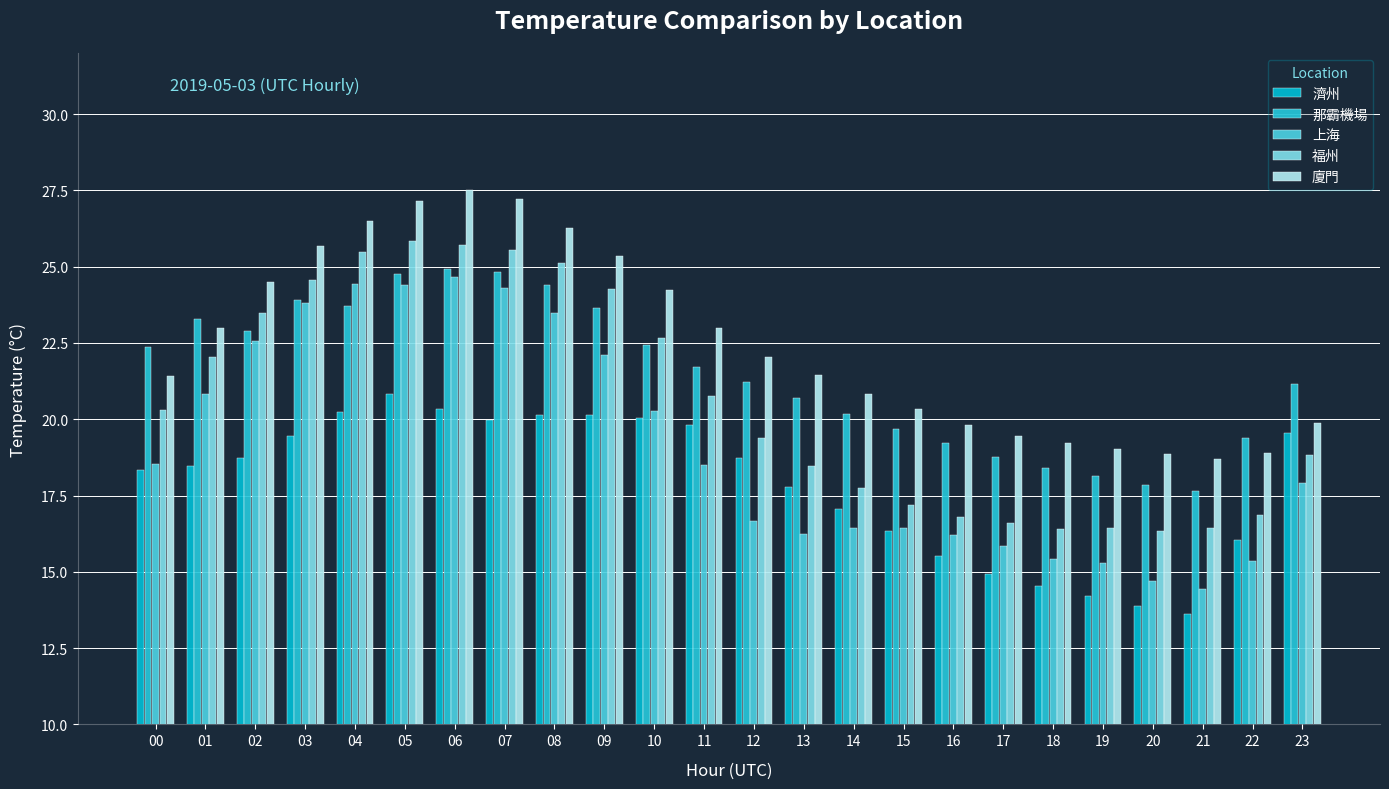

The 濟州 series shows 18.5 at 01. True or false?

True